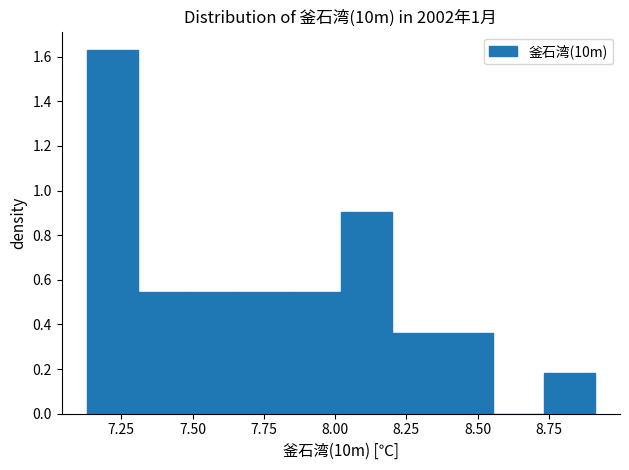

Read against the x-axis, roughly where is the centre of the tallest bar?

7.20